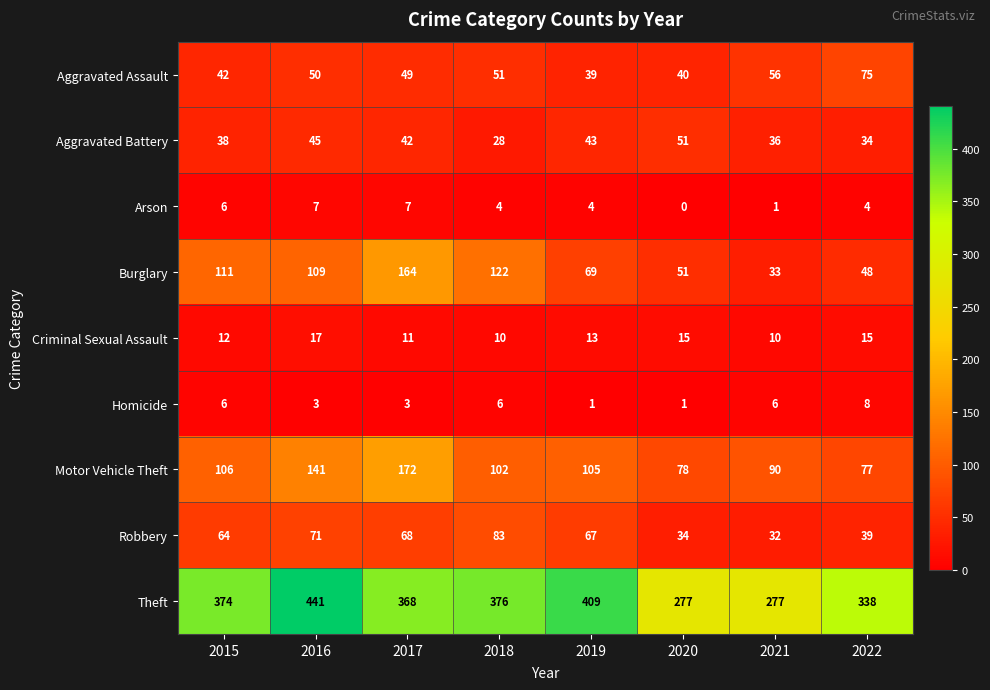

How many distinct data groups are displayed?

9